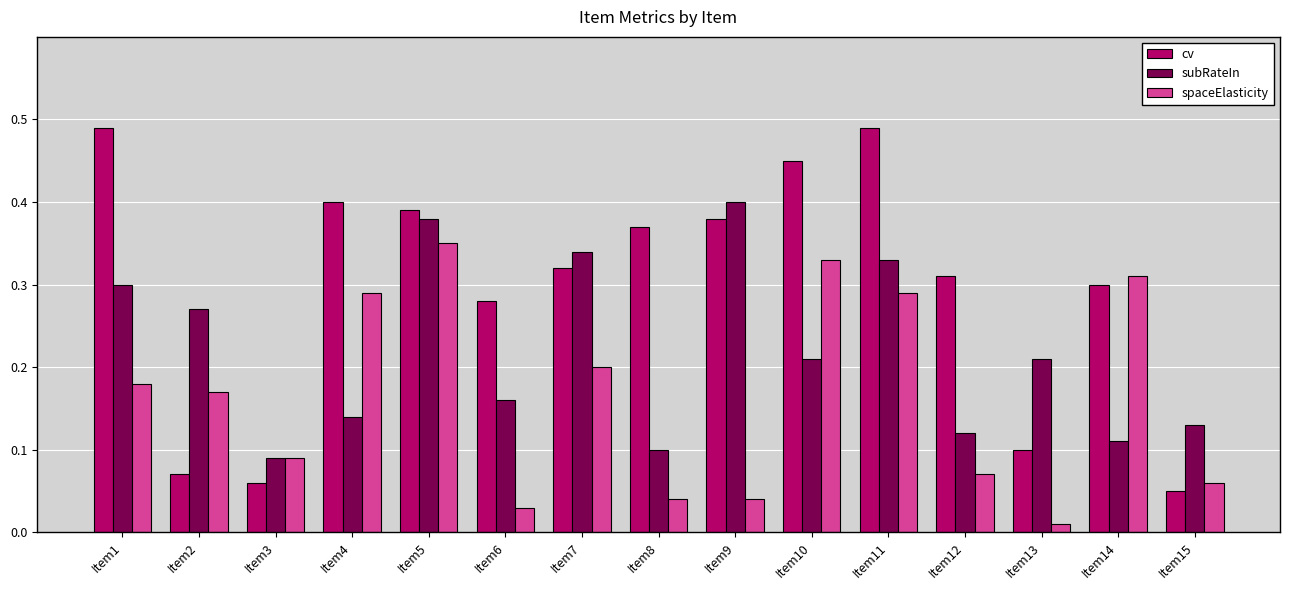

Which category has the lowest value in the subRateIn series?

Item3